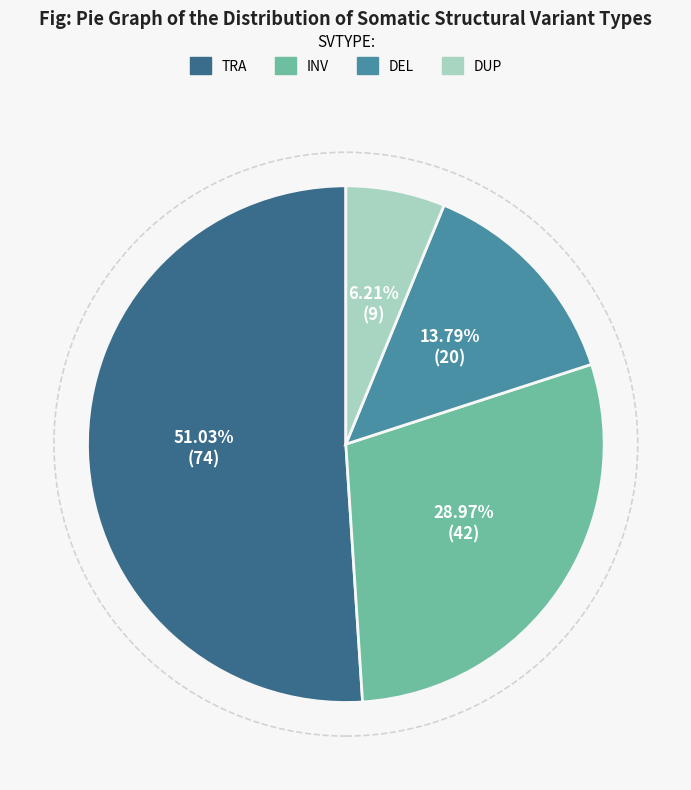

How many segments does this pie chart have?

4